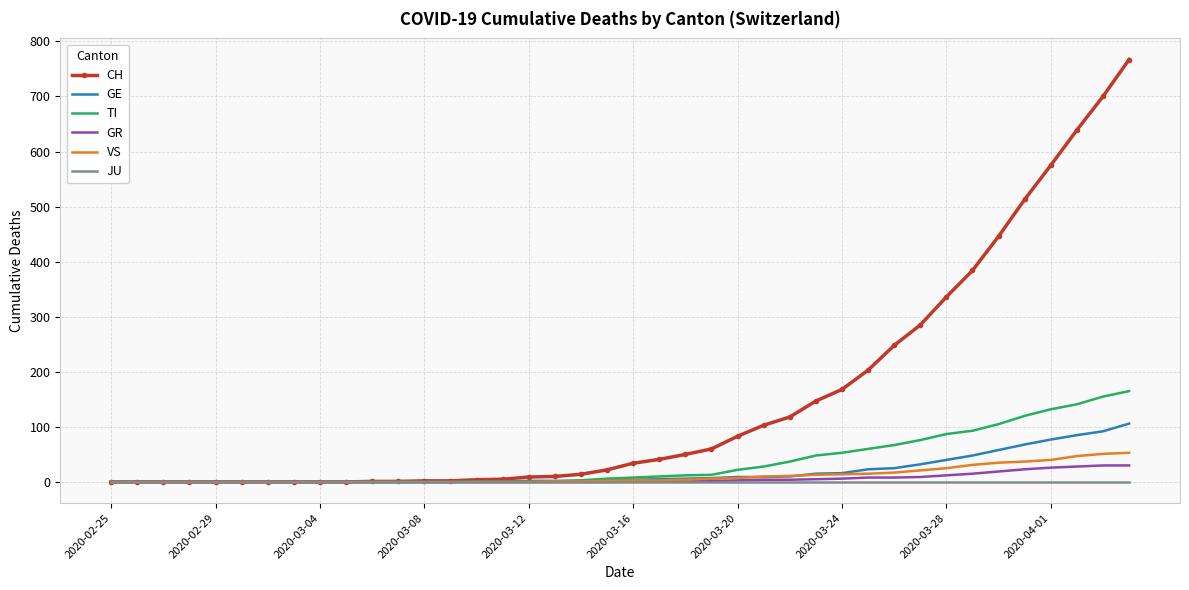

Which series has the largest total across all categories?

CH